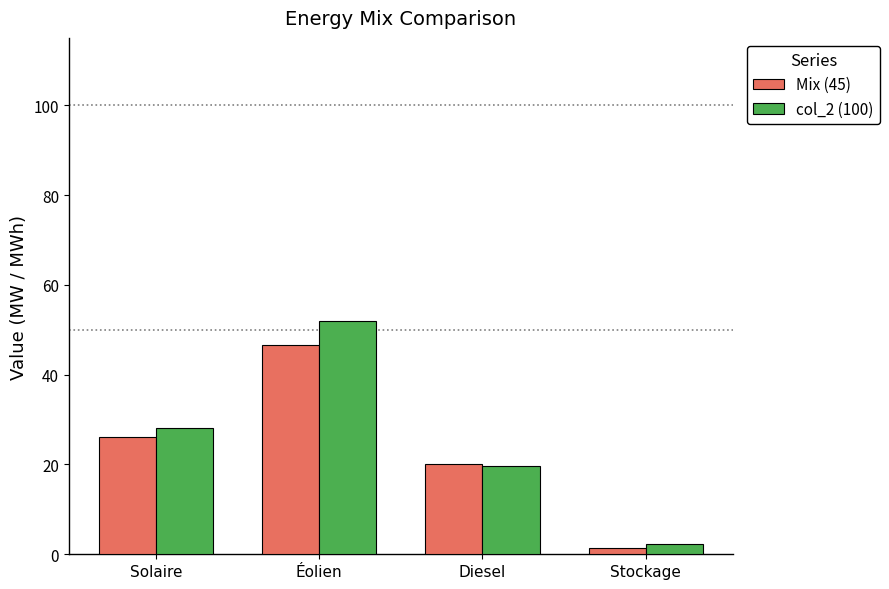

What is the sum of the col_2 (100) values at Diesel and Solaire?

47.8